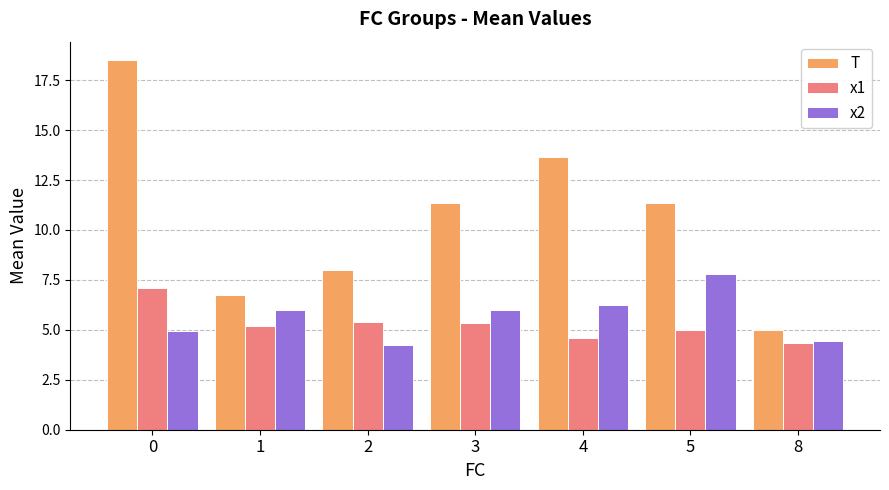

Reading left to right, what are all the values shown in this chart?

T: 18.5	6.8	8.0	11.3	13.7	11.3	5.0
x1: 7.1	5.2	5.4	5.4	4.6	5.0	4.3
x2: 4.9	6.0	4.3	6.0	6.3	7.8	4.4